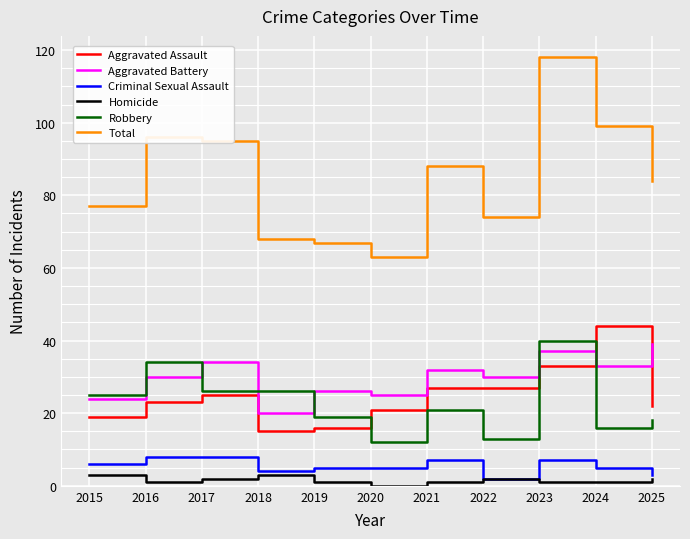

What is the total value across all series at 2016?

192